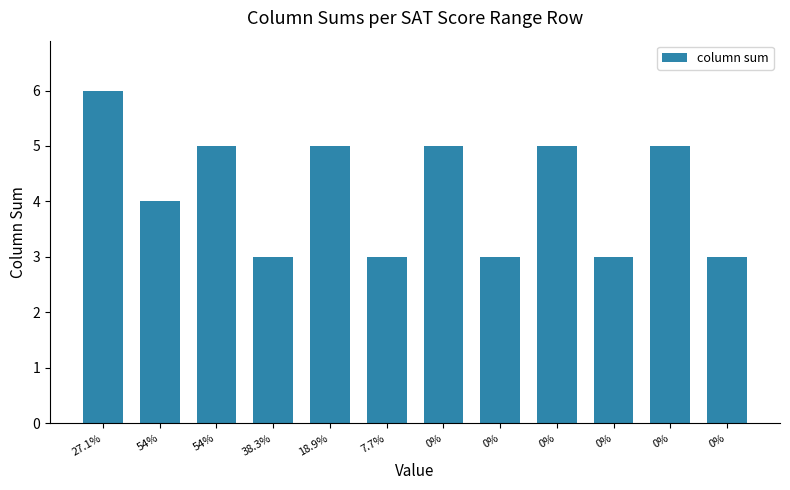

Which category has the lowest value across all series?

38.3%